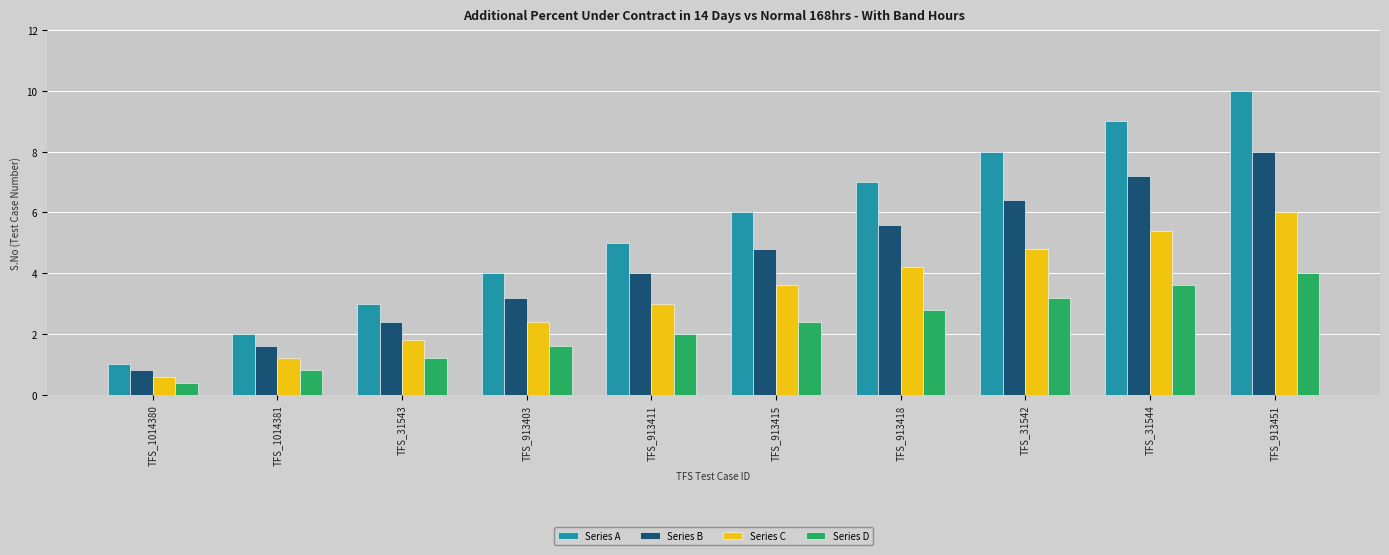

Between TFS_913411 and TFS_913451, which series saw the biggest shift?

Series A